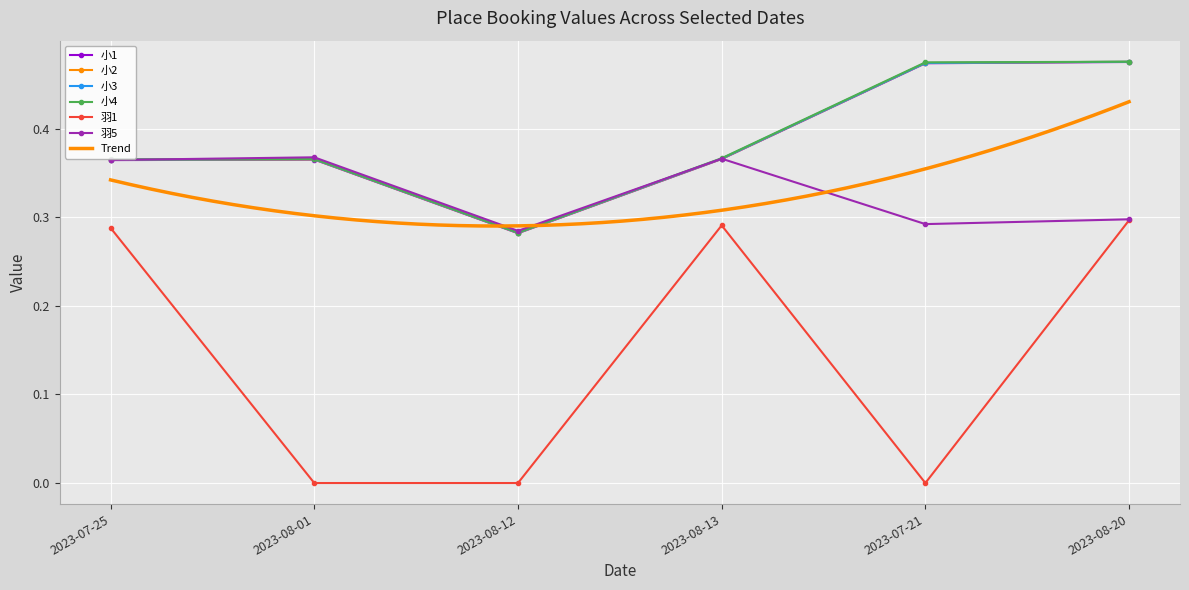

What is the difference between the highest and lowest values at 2023-07-21?

0.5